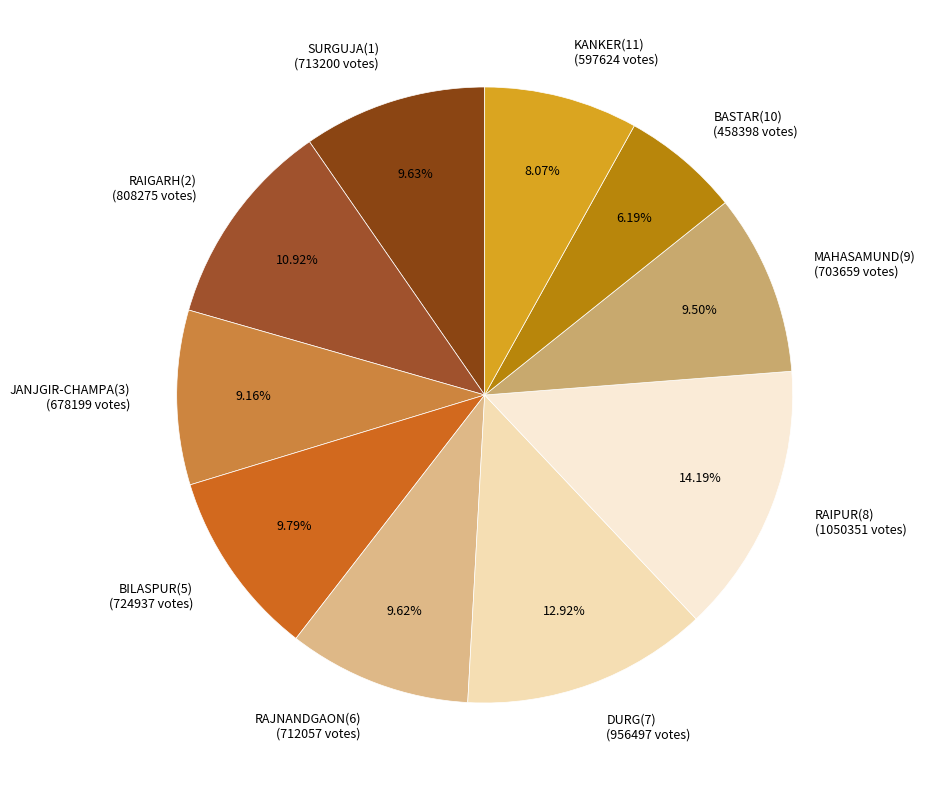

Approximately how many times larger is the value at JANJGIR-CHAMPA(3) (678199 votes) compared to RAIPUR(8) (1050351 votes)?

0.6